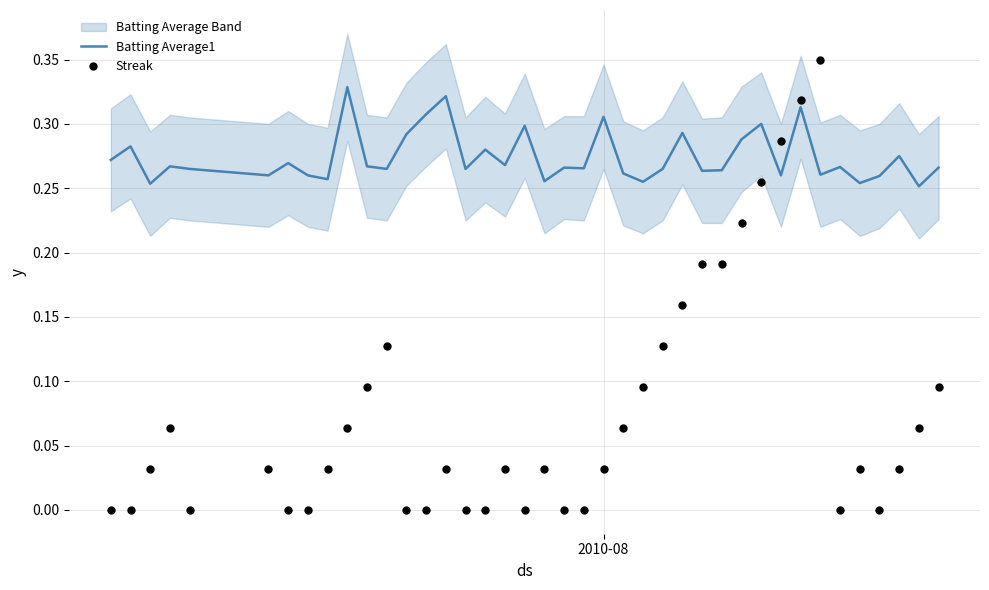

Which series has the widest spread of Y values?

Streak